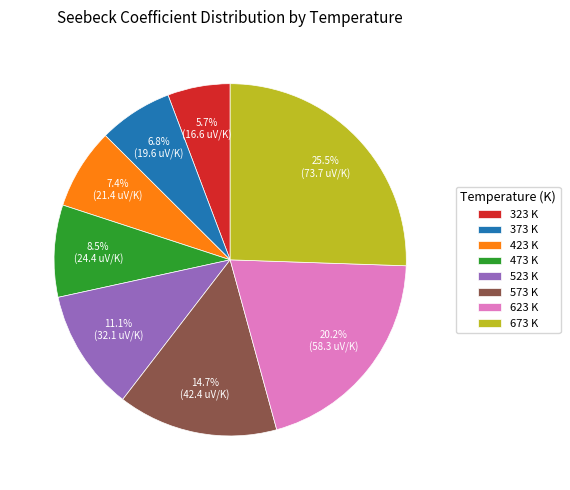

The 523 K slice represents 11% of the pie. True or false?

True